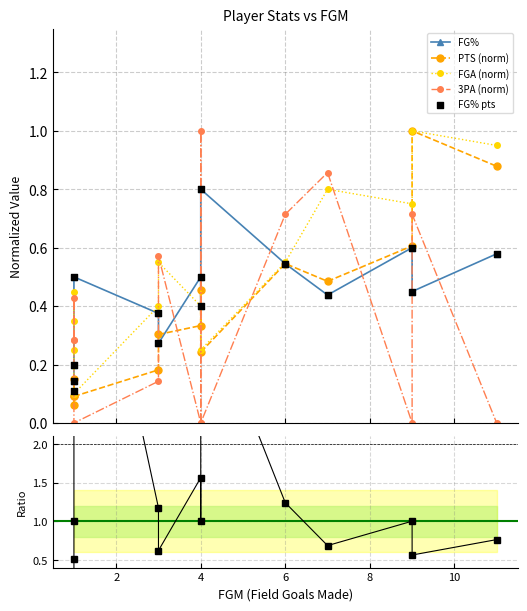

Which series reaches the maximum Y coordinate?

FG%/FGA ratio